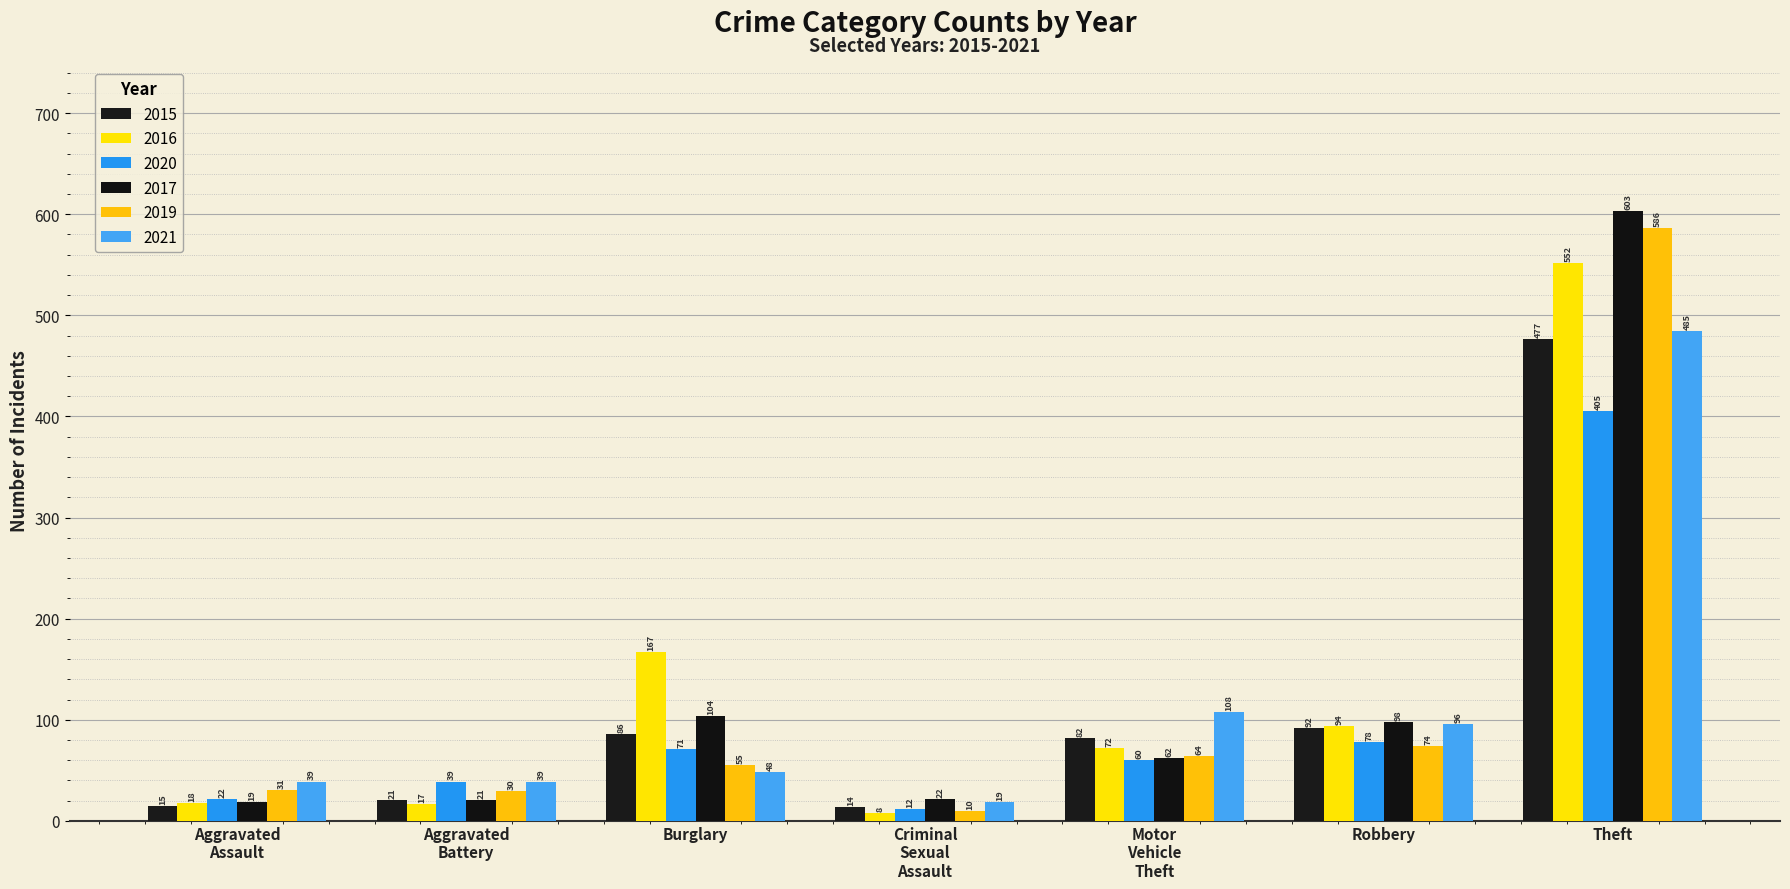

How many bars are there in each group?

6